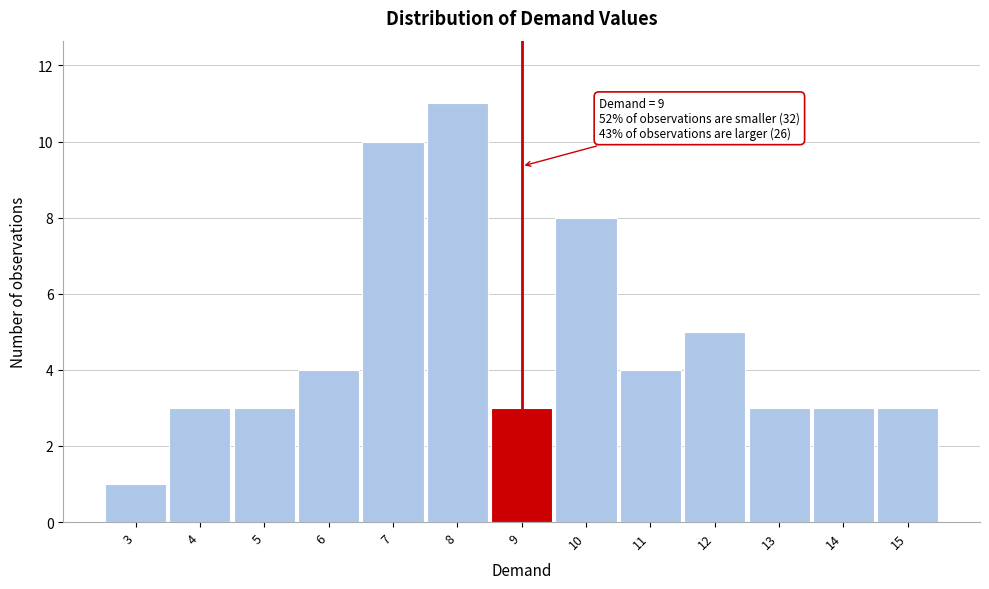

Which range on the x-axis has the tallest bar?

7.5 to 8.5